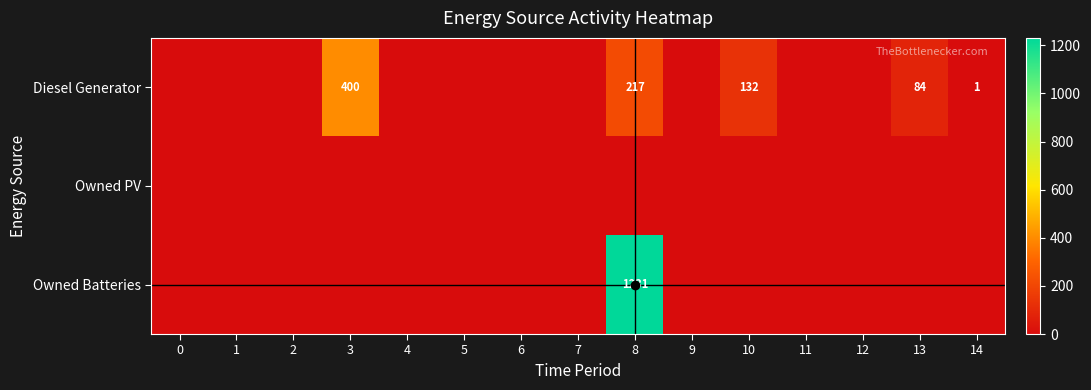

The value of Owned Batteries at 8 is 842. True or false?

False